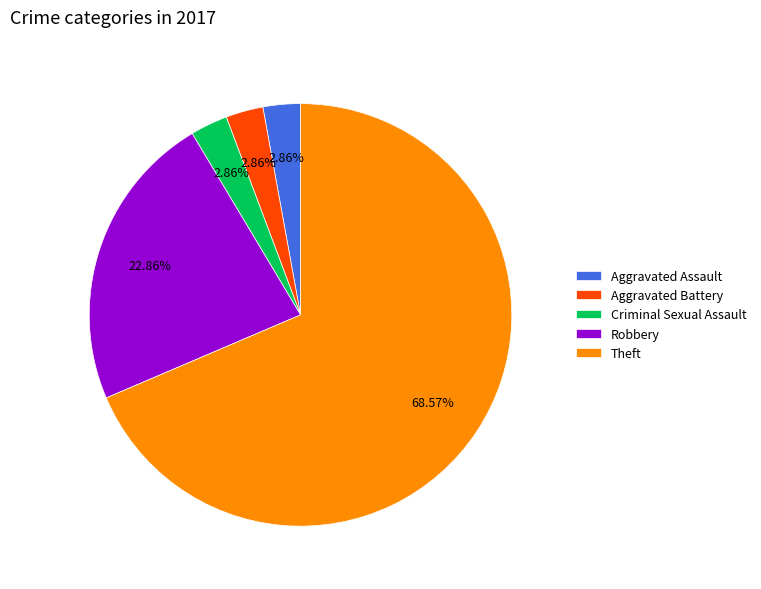

Which category has the biggest portion of the pie?

Theft